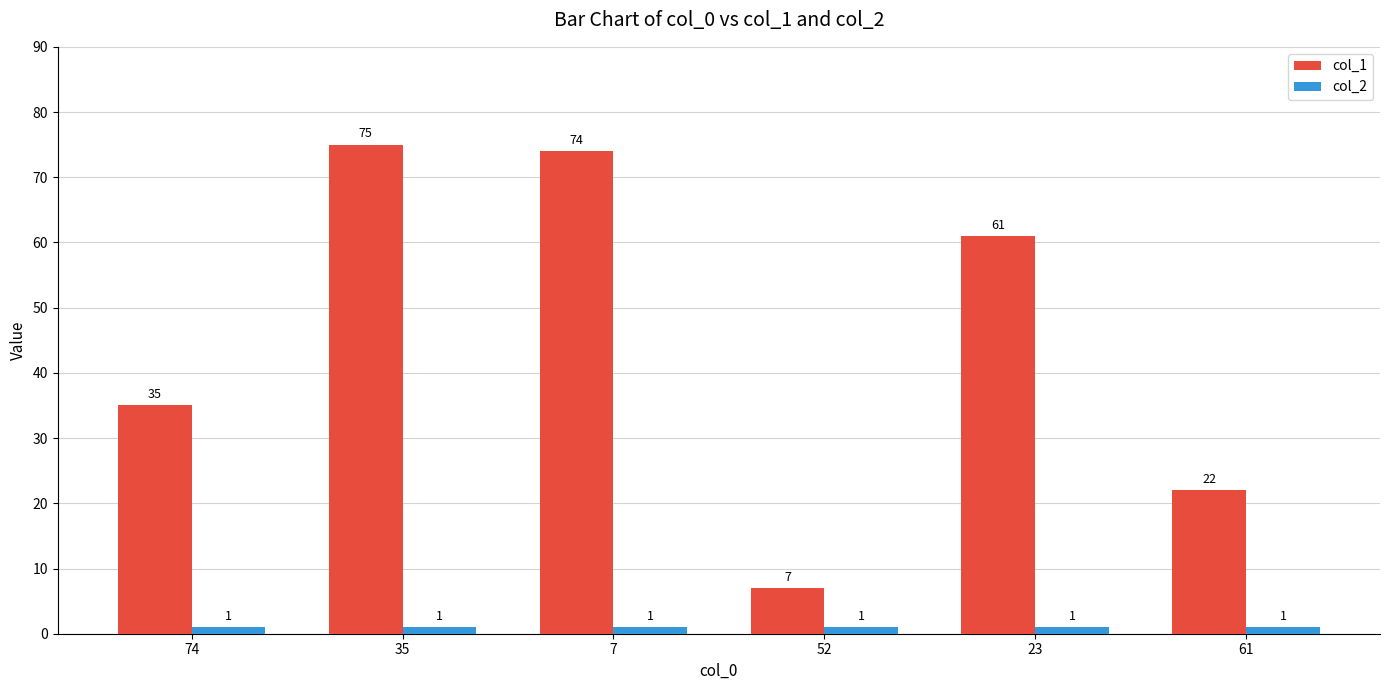

Which series has the largest total across all categories?

col_1